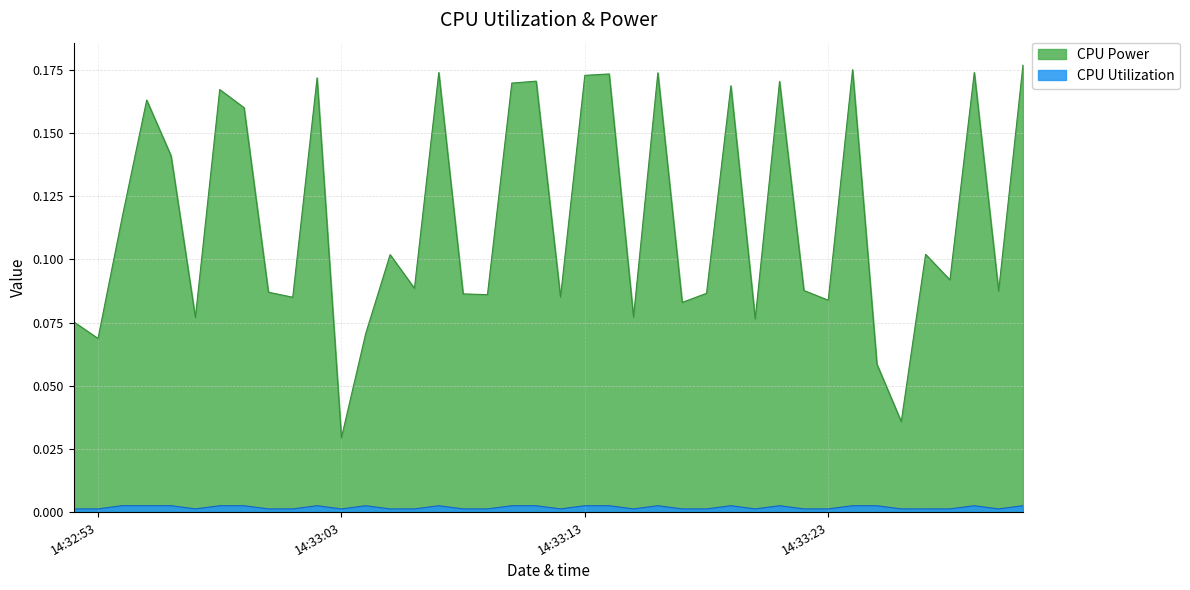

The CPU Power series shows 0.1 at 2025-04-09 14:33:28. True or false?

True